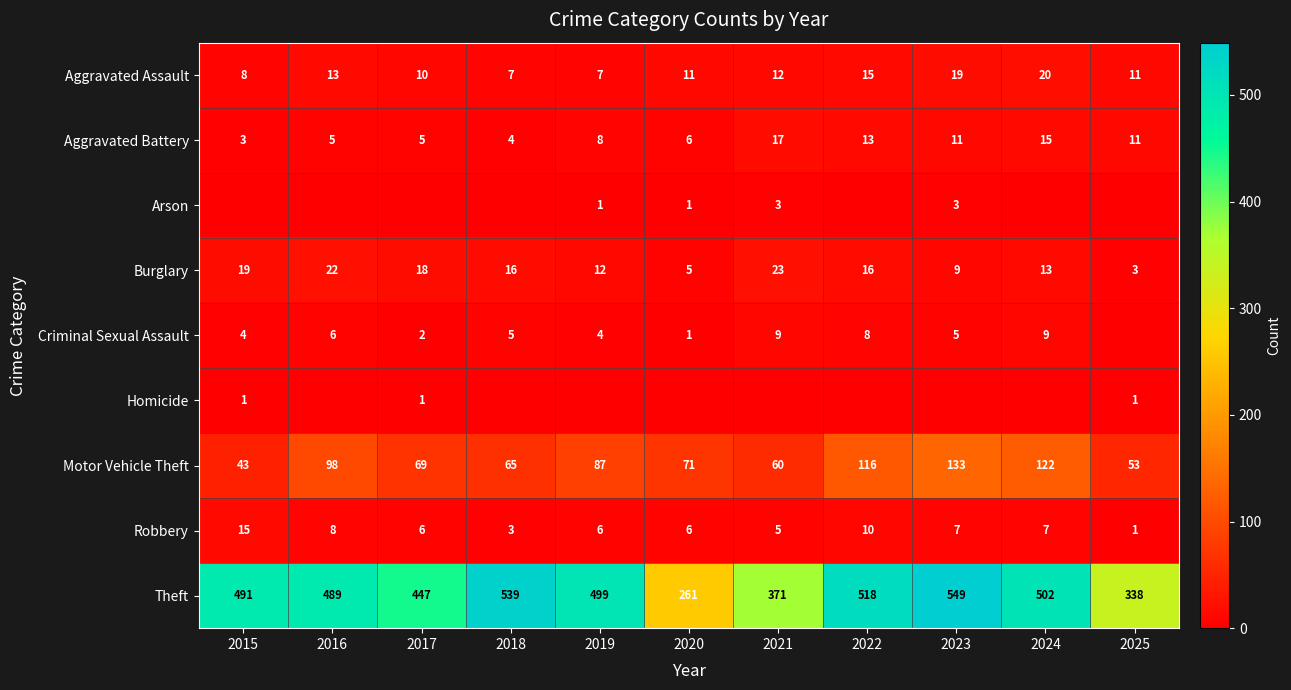

Is it true that Motor Vehicle Theft equals 58 at 2022?

False